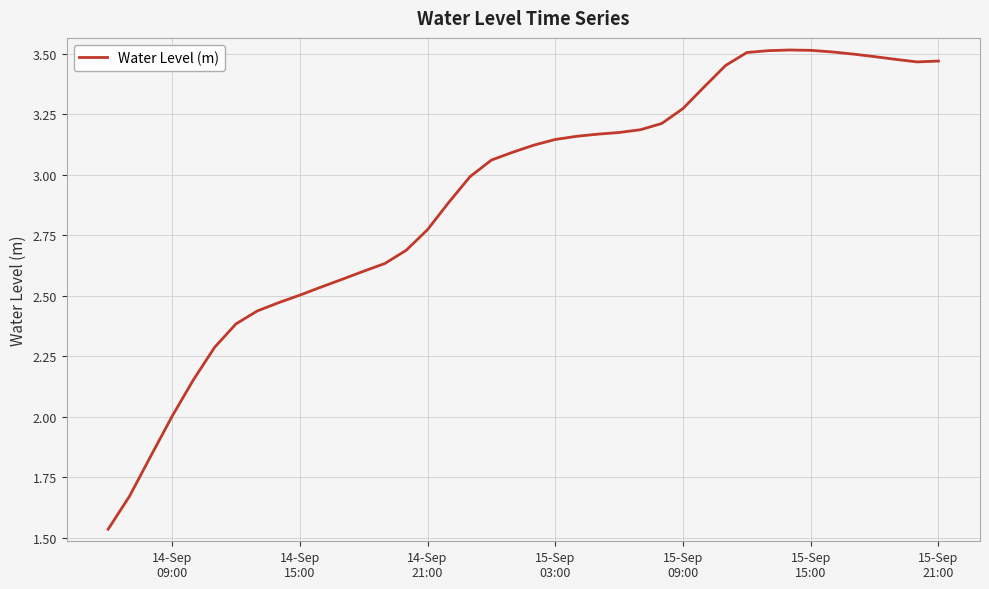

What is the difference between the maximum and minimum values?

2.0